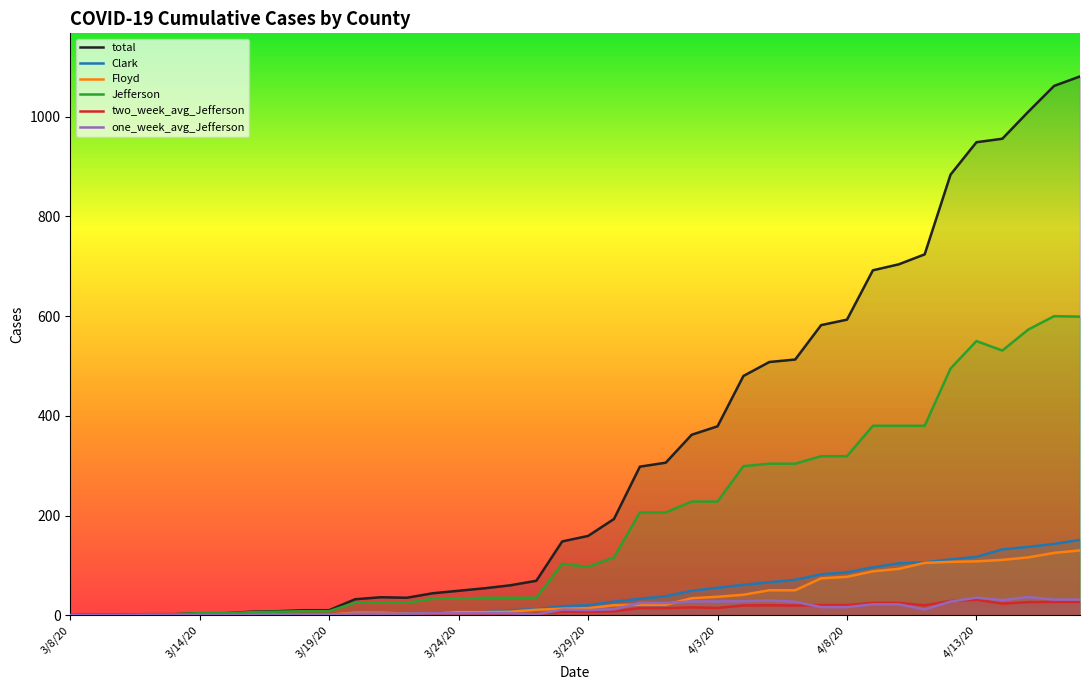

Which category has the lowest value in the total series?

3/8/20